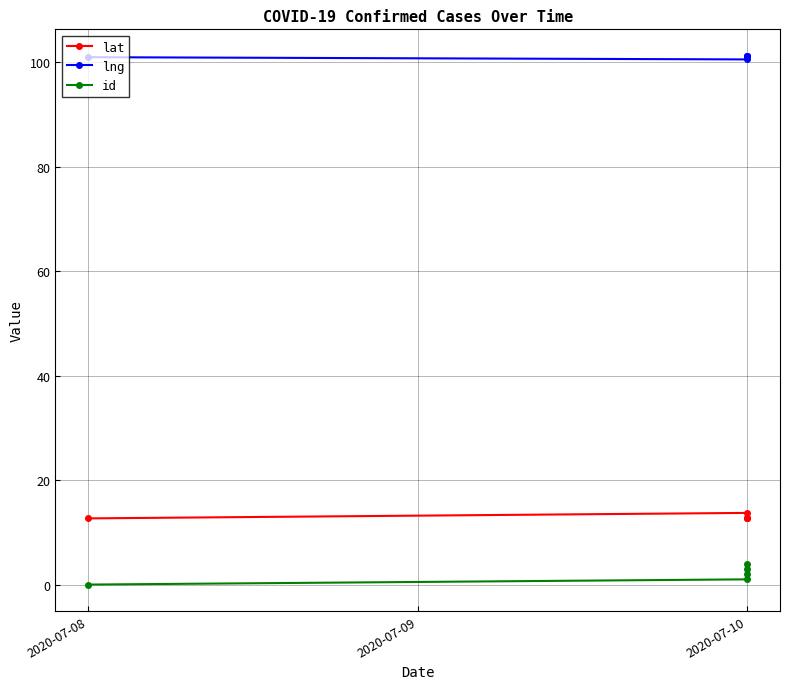

True or false: lat and lng intersect in this chart.

False